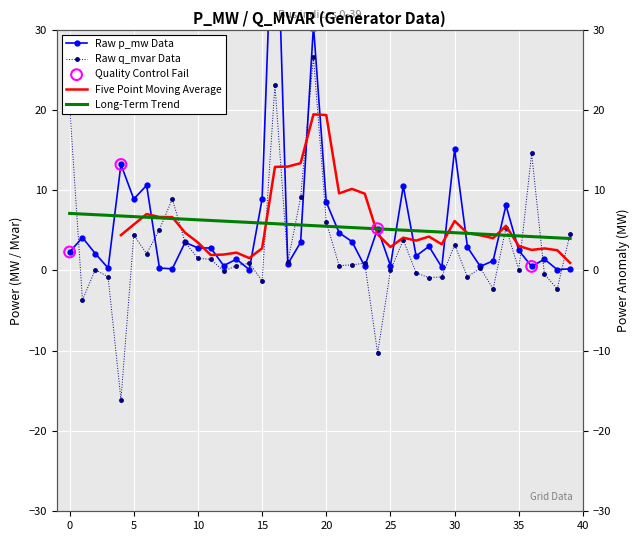

Which series has the largest total across all categories?

p_mw